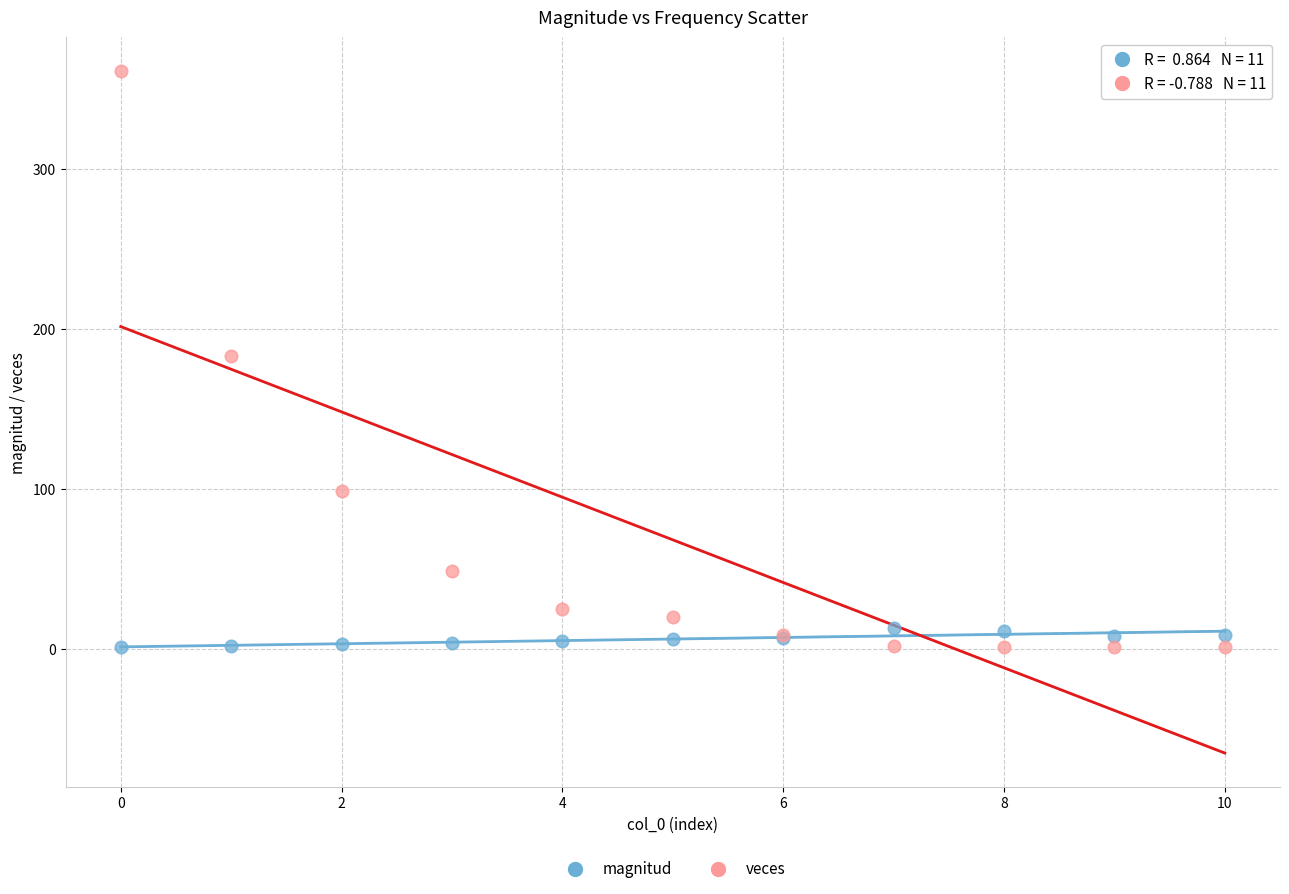

Which series contains the highest Y value?

veces